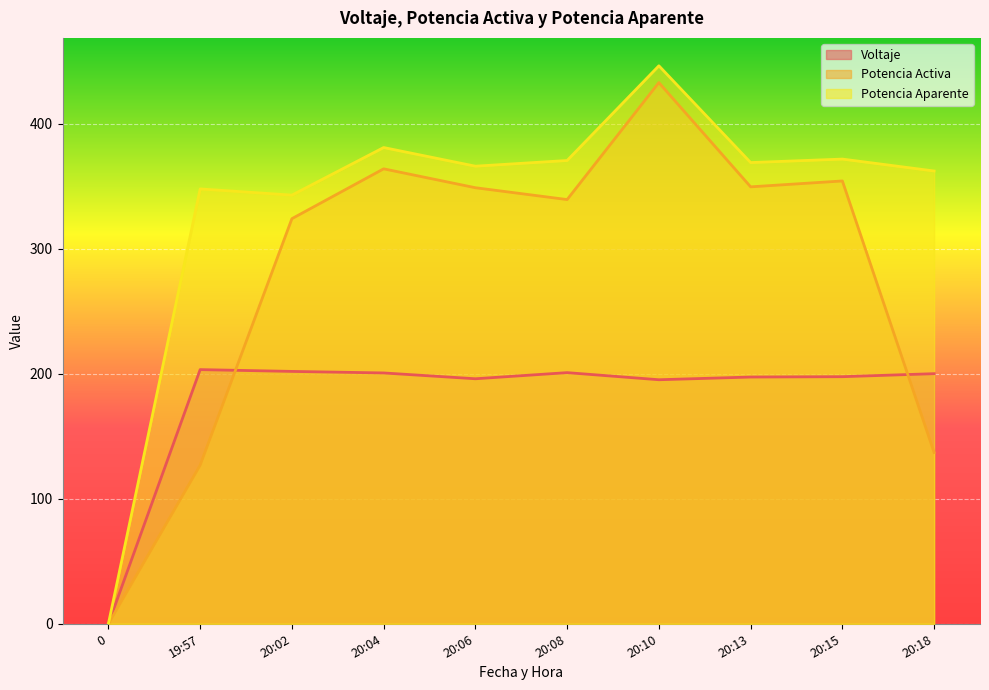

Reading left to right, transcribe all the data shown in this chart.

Voltaje: 0=0.0	19:57=203.3	20:02=201.8	20:04=200.6	20:06=196.0	20:08=200.9	20:10=195.2	20:13=197.3	20:15=197.6	20:18=200.0
Potencia Activa: 0=0.0	19:57=126.8	20:02=324.0	20:04=363.9	20:06=348.8	20:08=339.3	20:10=432.9	20:13=349.5	20:15=354.2	20:18=137.0
Potencia Aparente: 0=0.0	19:57=347.8	20:02=342.9	20:04=380.9	20:06=366.0	20:08=370.6	20:10=446.3	20:13=368.9	20:15=371.7	20:18=362.1